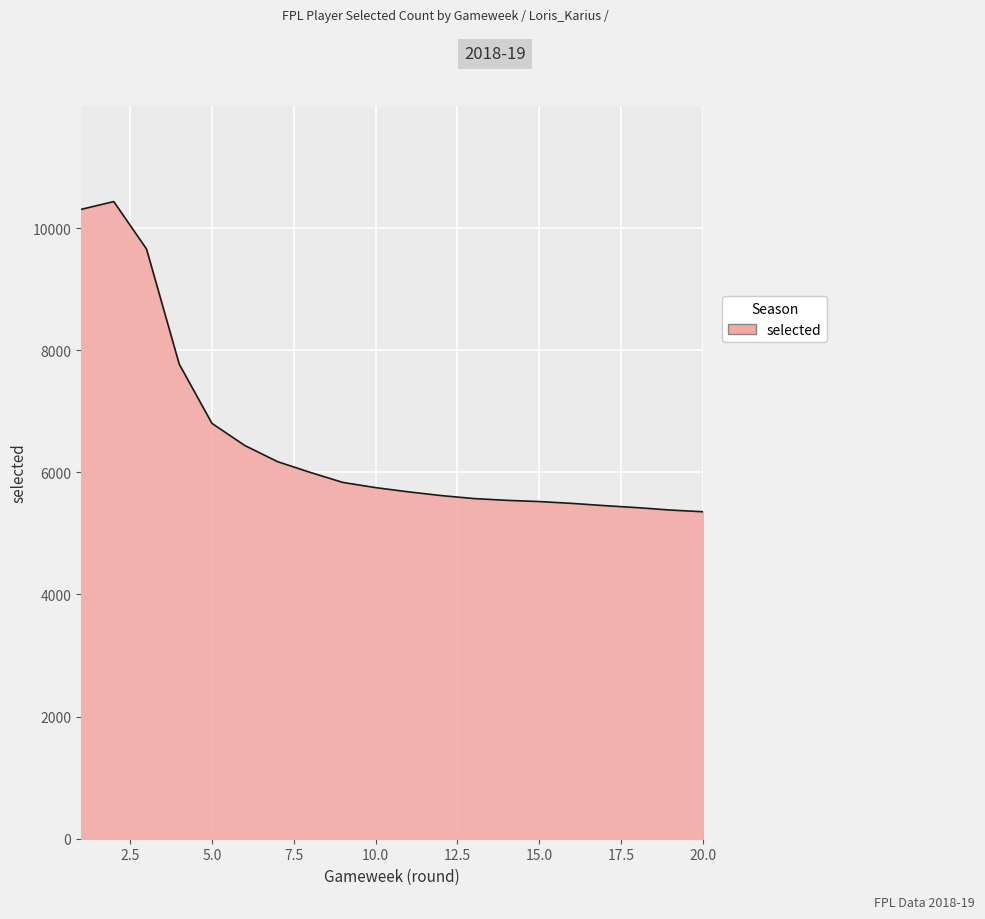

What is the difference between the maximum and minimum values?

5079